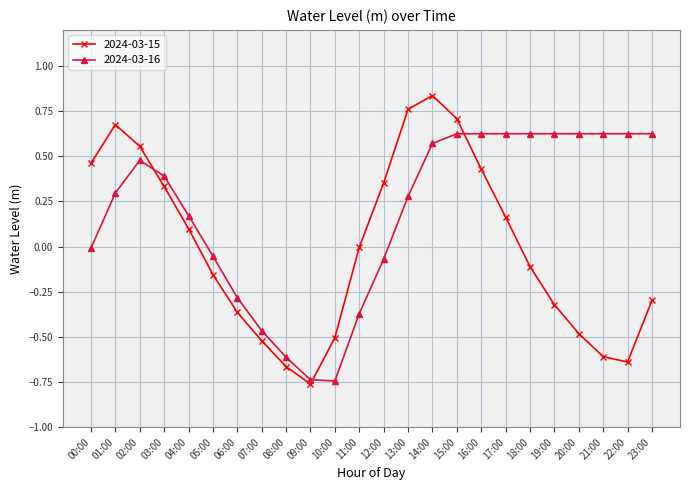

How many interior local valleys does the 2024-03-15 series have?

2